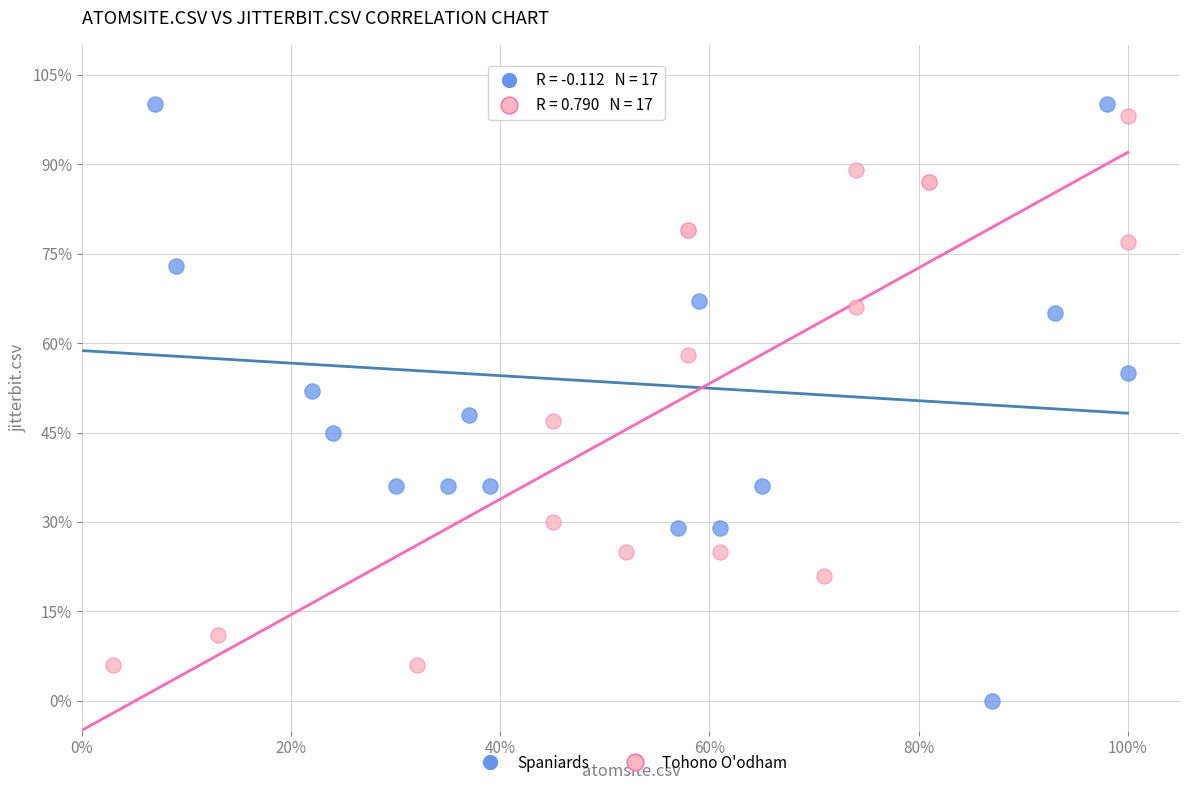

What are all the series names shown in the legend?

Spaniards, Tohono O'odham